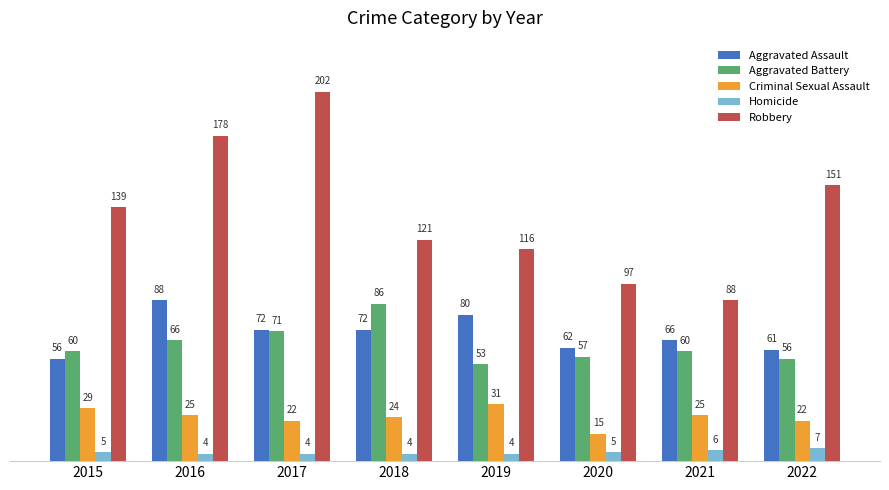

True or false: Aggravated Battery has a value of 27 at 2019.

False